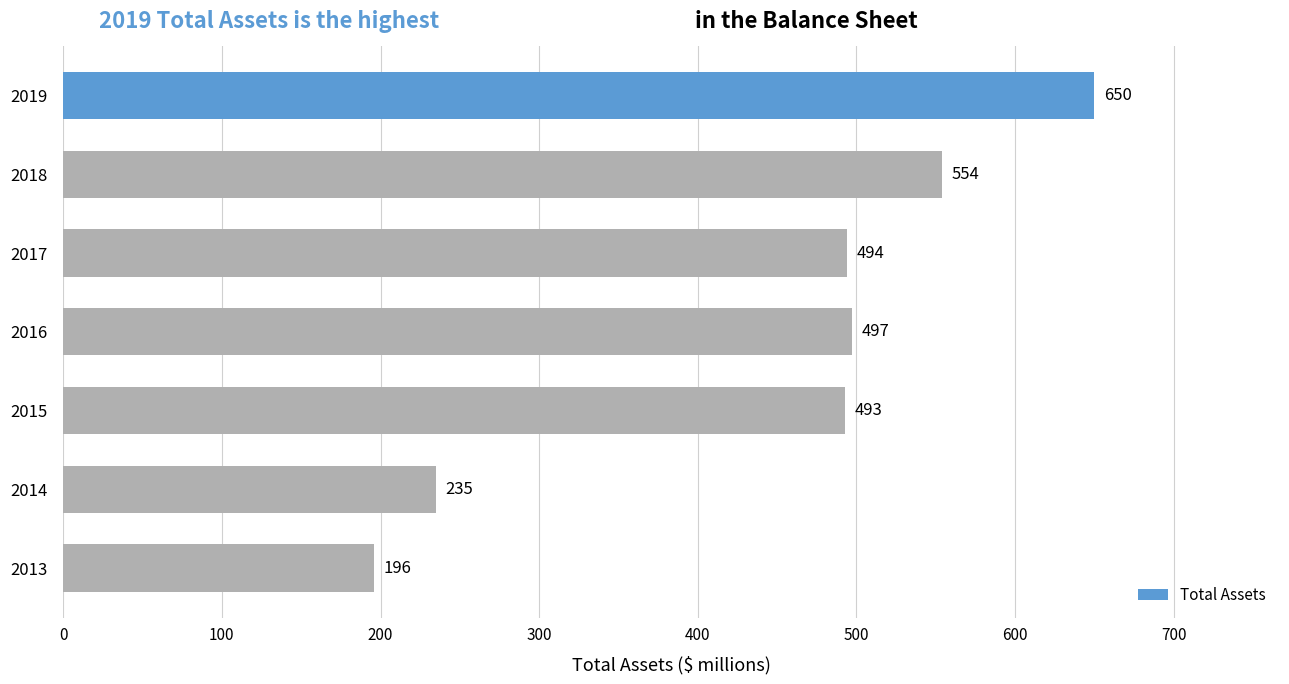

Between 2017 and 2018, which is larger?

2018